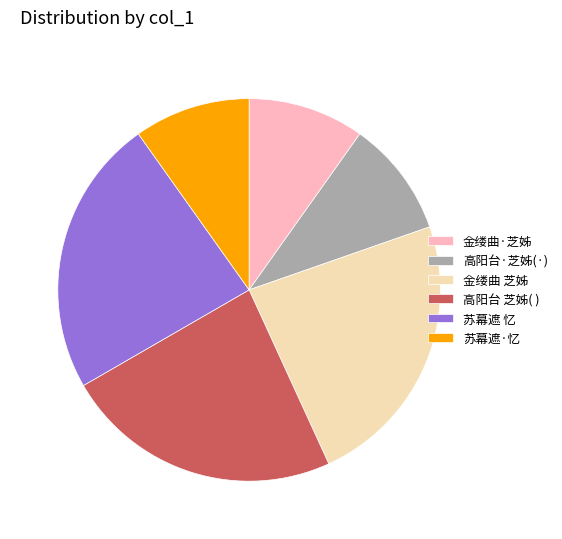

Do 金缕曲·芝姊 and 高阳台 芝姊( ) together represent more than half of the pie?

No